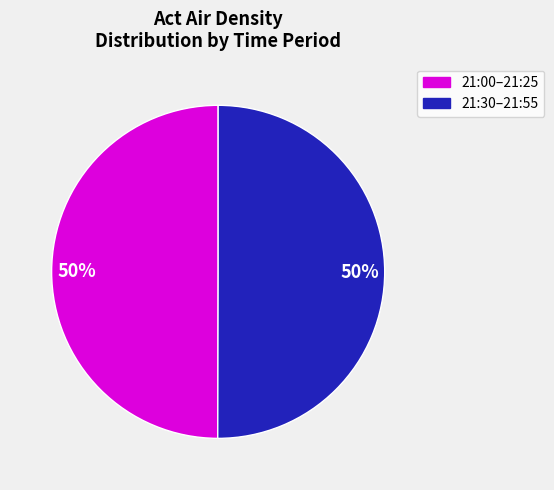

The 21:30–21:55 slice represents 61% of the pie. True or false?

False